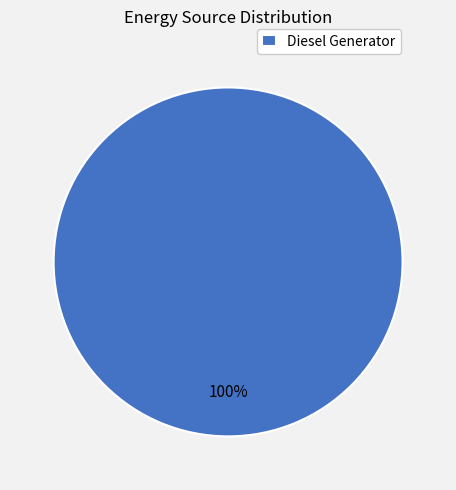

Which slice represents more than half of the pie?

Diesel Generator